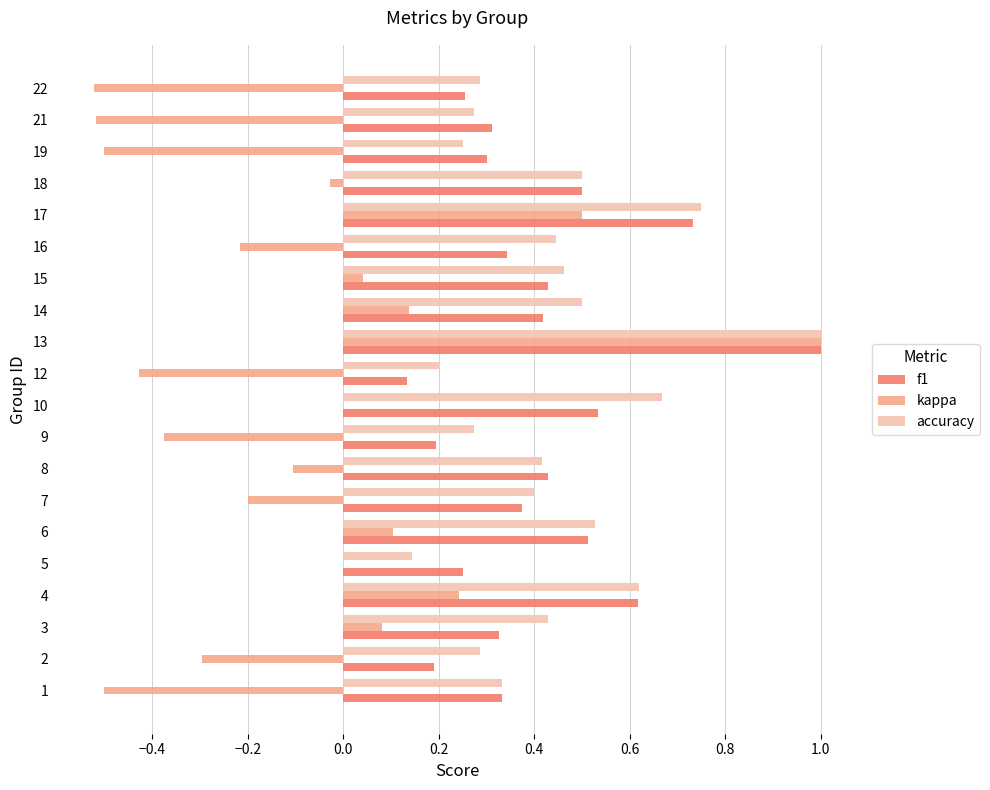

What is the sum of the accuracy values at 15 and 16?

0.9